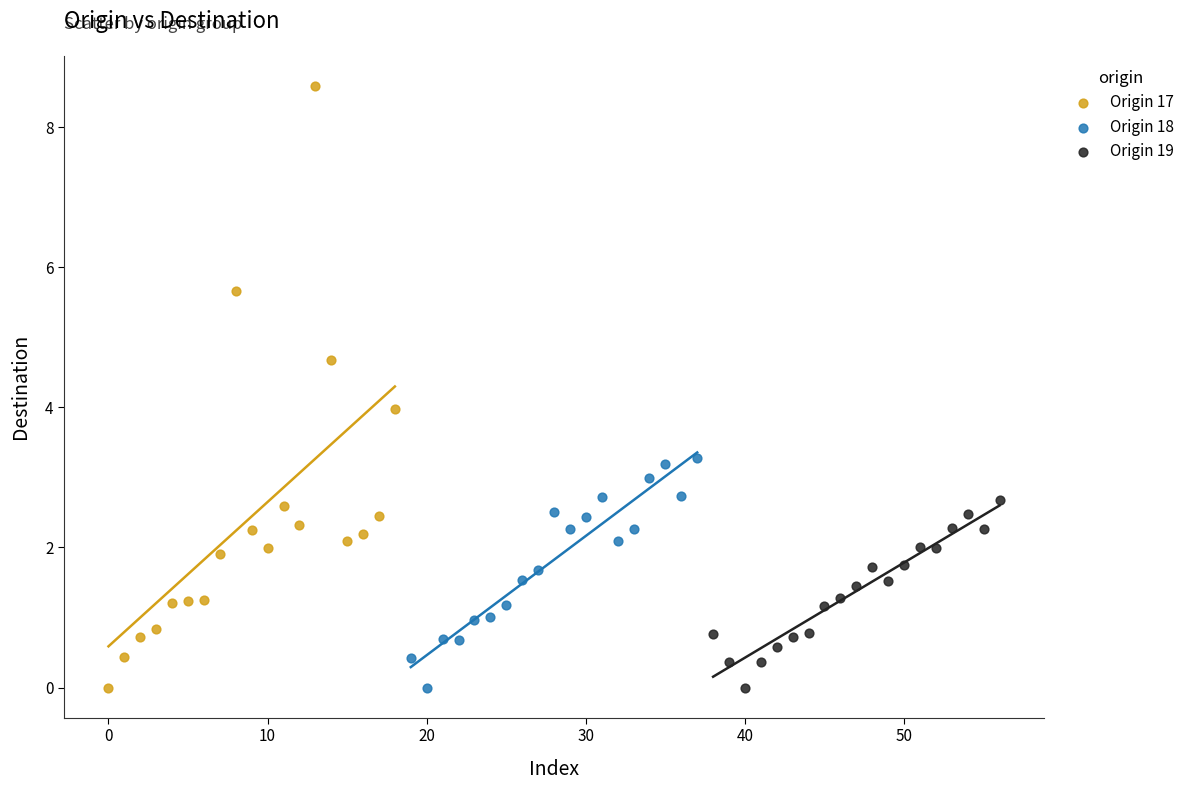

Which series contains the highest Y value?

Origin 17